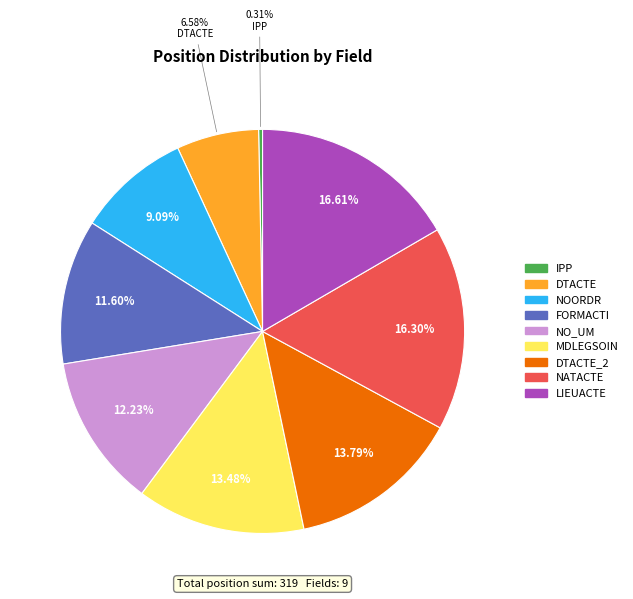

How many slices are in this pie chart?

9